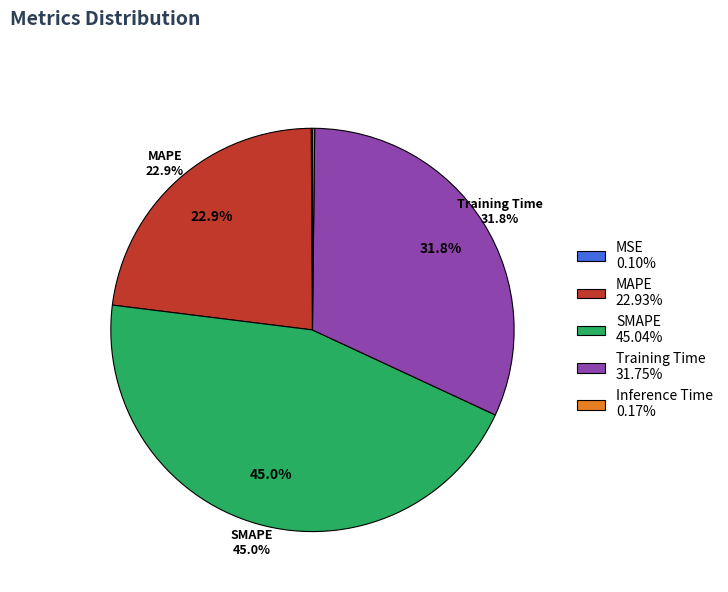

How much of the chart is everything except SMAPE?

55.0%